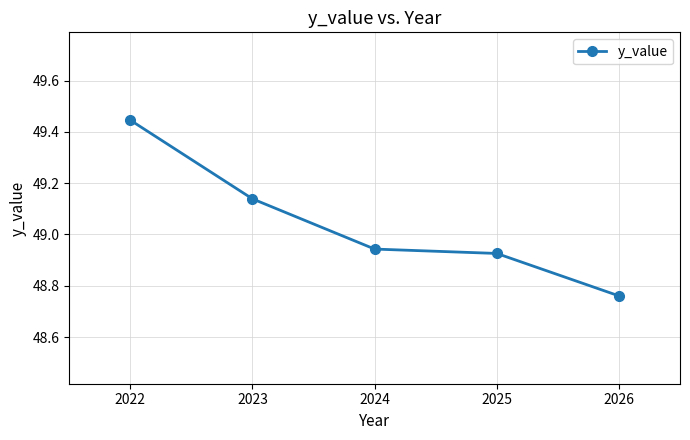

What is the average value?

49.0